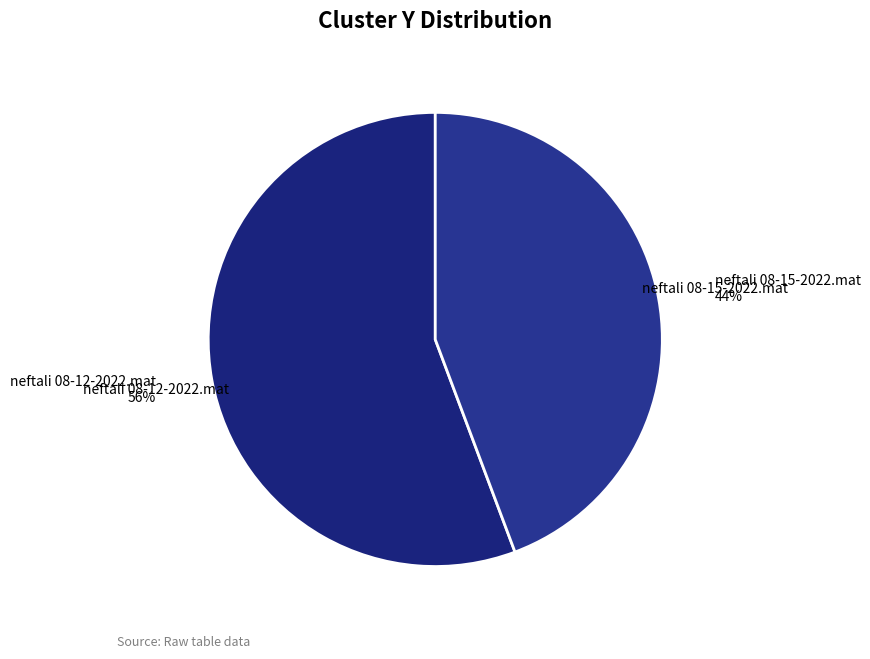

How many slices are in this pie chart?

2